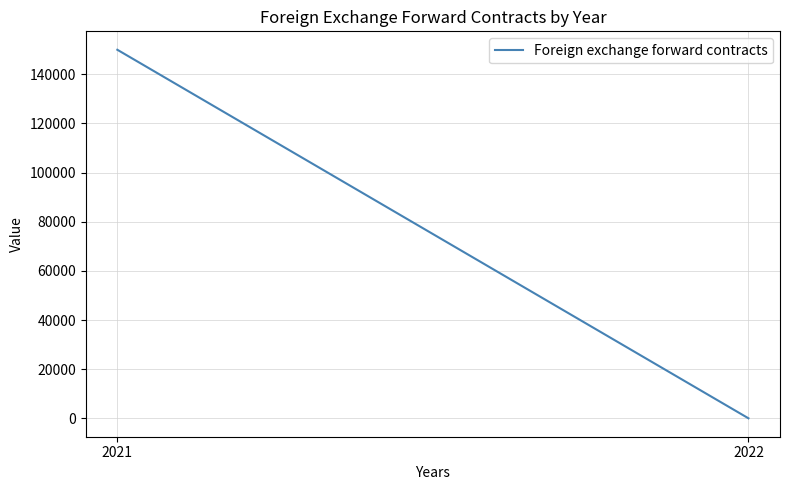

What is the average value?

75002